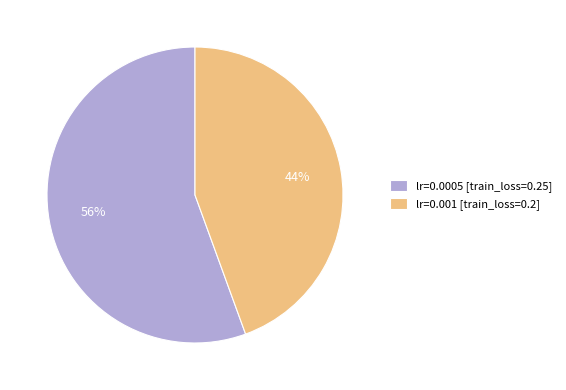

Is the sum of lr=0.001 [train_loss=0.2] and lr=0.0005 [train_loss=0.25] greater than half?

Yes